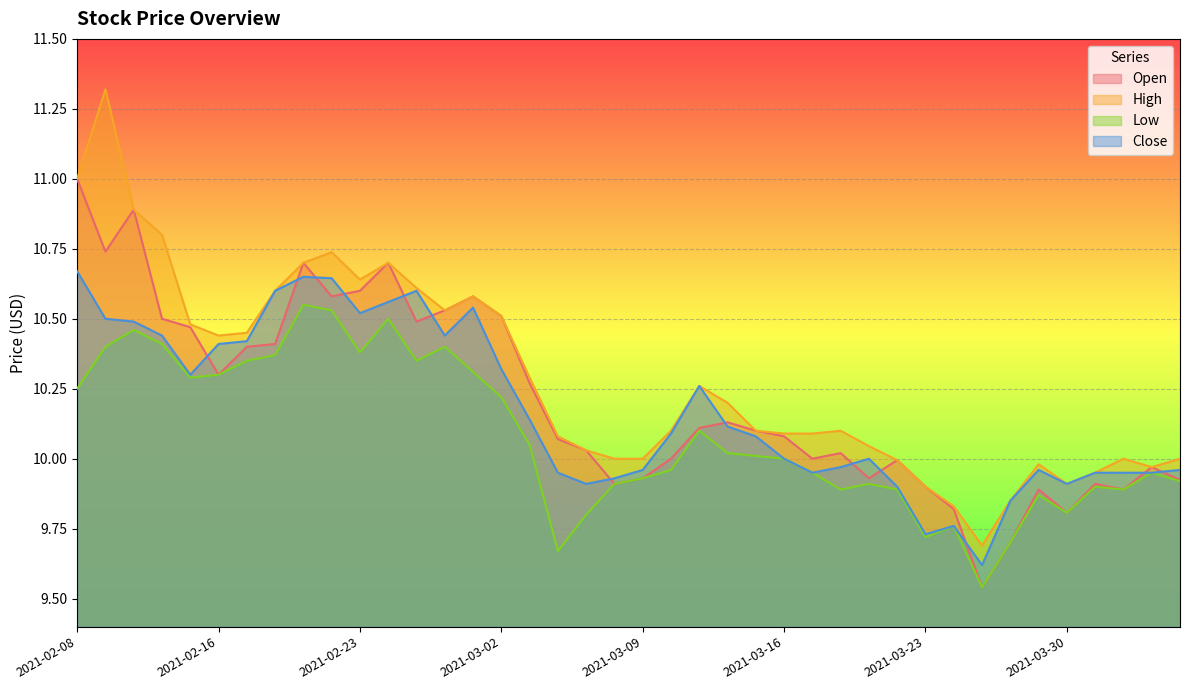

Rank the series at 2021-03-25 from lowest to highest value.

Open, Low, Close, High